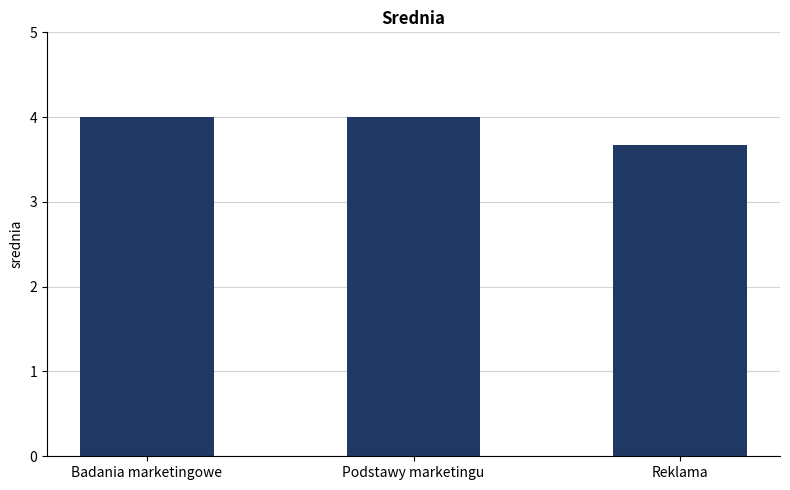

True or false: the data shows 3.7 at Reklama.

True